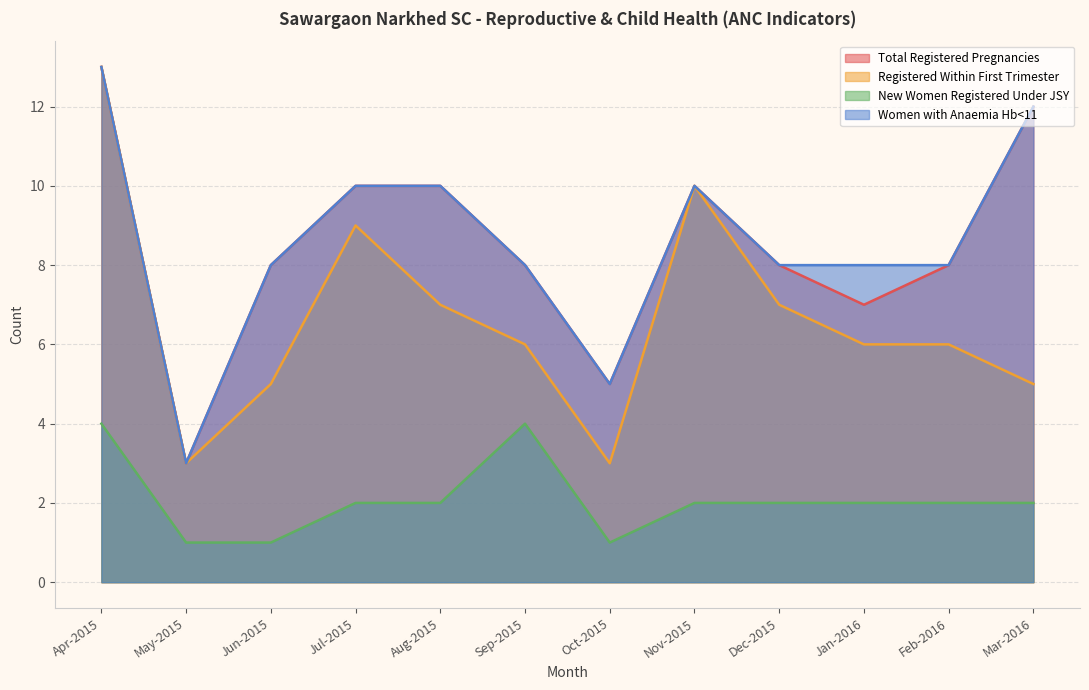

At Apr-2015, list the series in order from largest to smallest.

Total Registered Pregnancies, Registered Within First Trimester, Women with Anaemia Hb<11, New Women Registered Under JSY